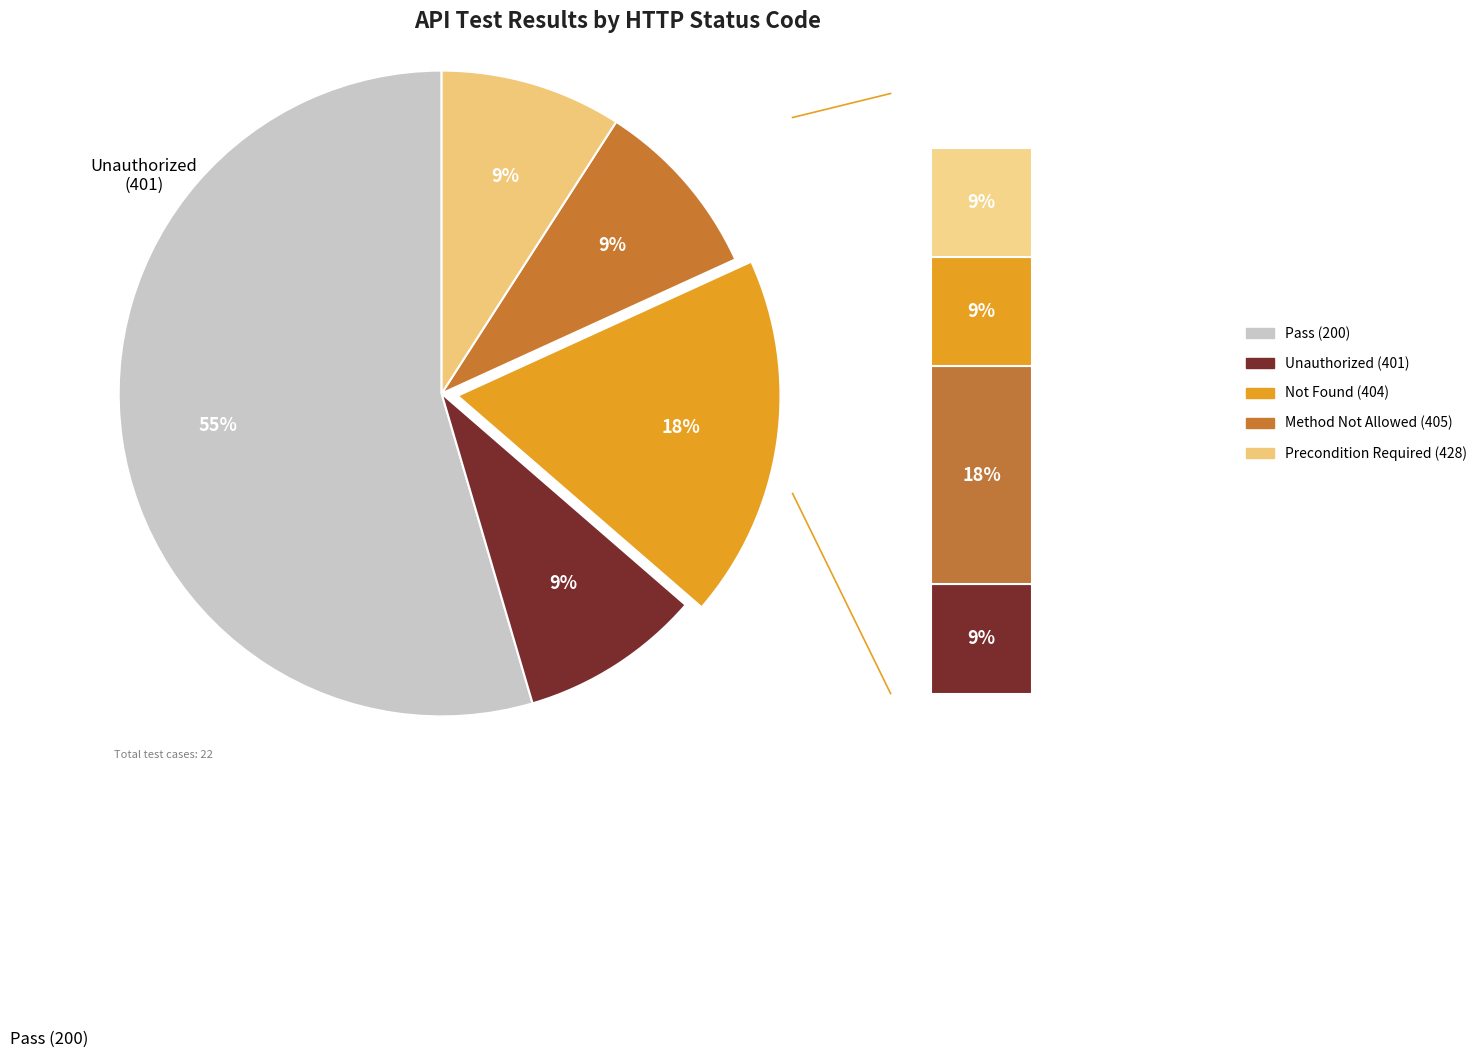

To the nearest percent, what is the combined percentage of 404 and 405?

27%